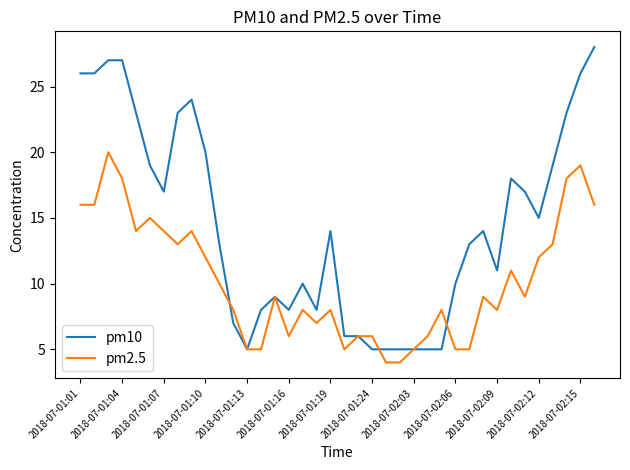

List the series in order of their peak value, lowest first.

pm2.5, pm10